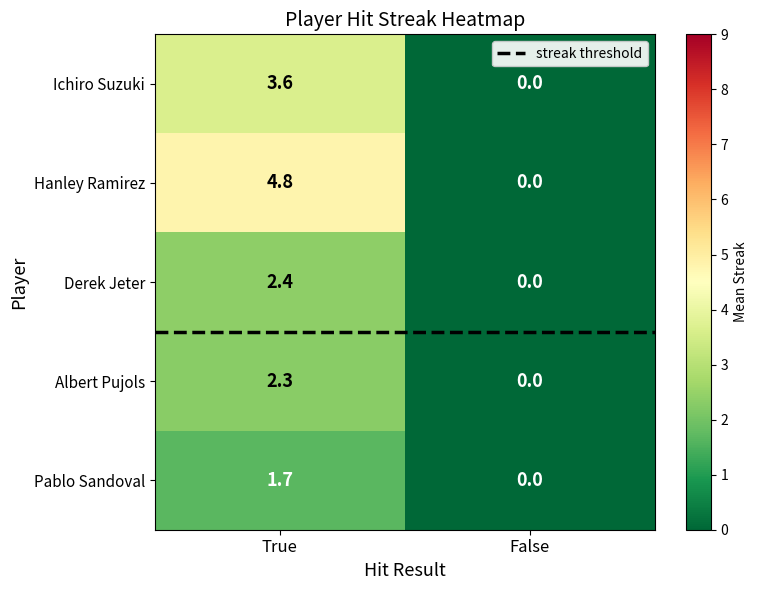

Is it true that Hanley Ramirez equals 1.4 at True?

False